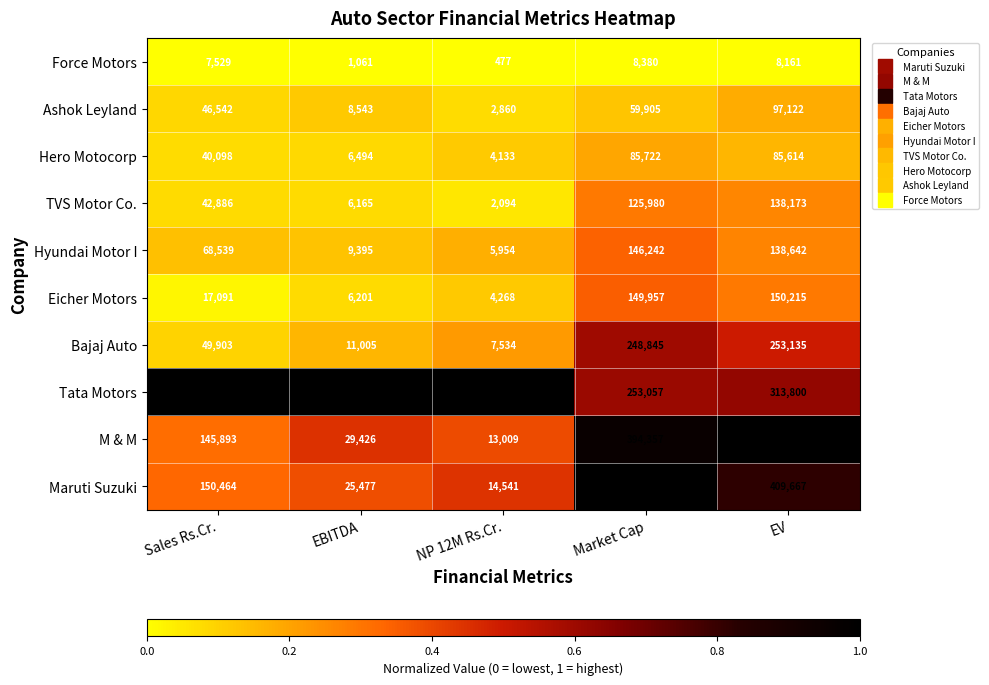

What is the smallest value displayed?

477